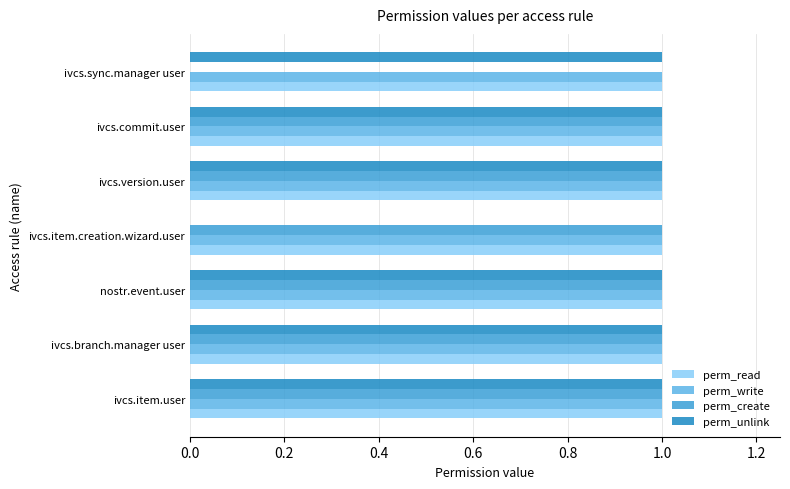

What is the sum of all perm_unlink values?

6